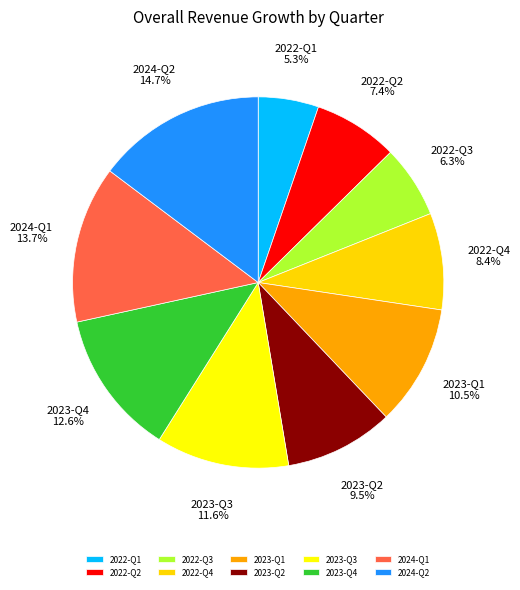

Does 2023-Q4 account for over 50% of the chart?

No